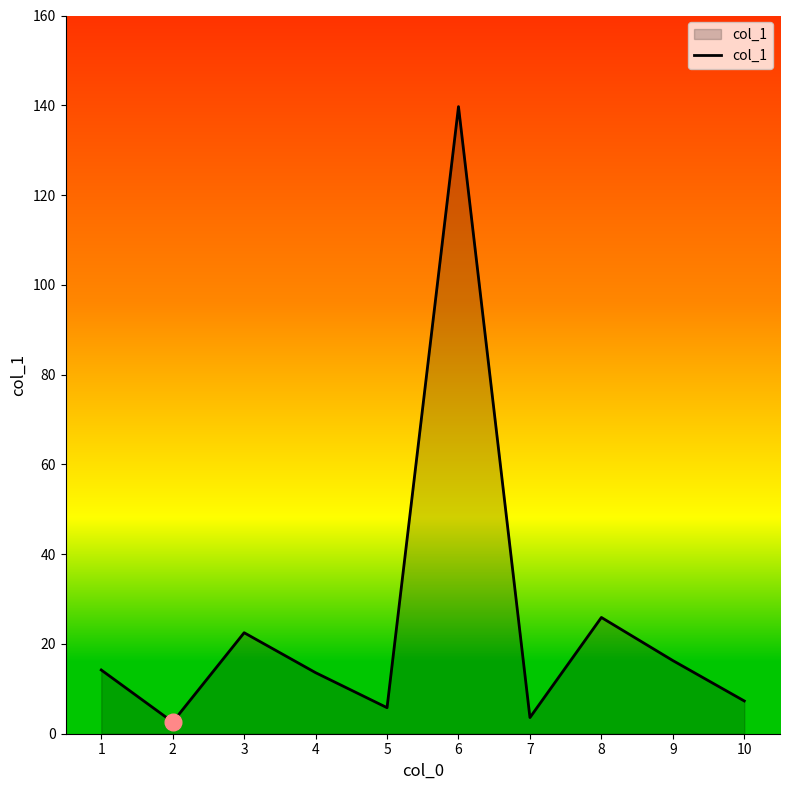

What is the change in value from 6 to 8?

-113.8